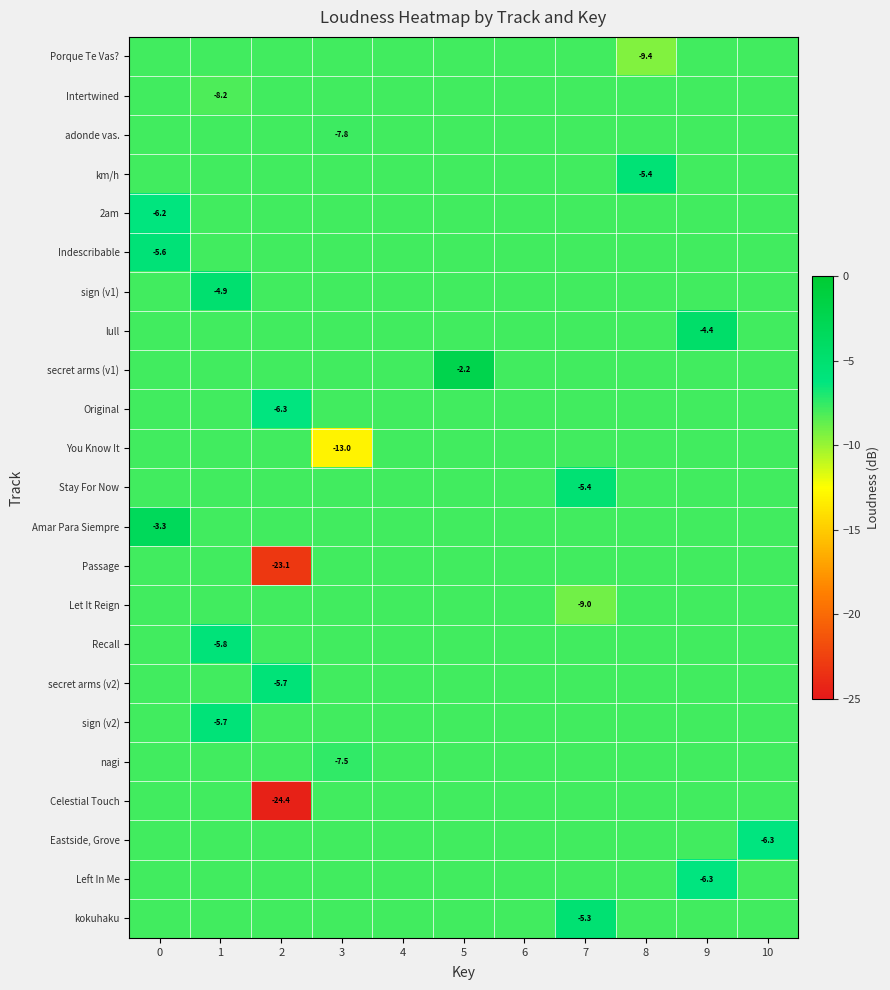

Is the value of row_9 at 4 greater than the value of row_2 at 10?

No